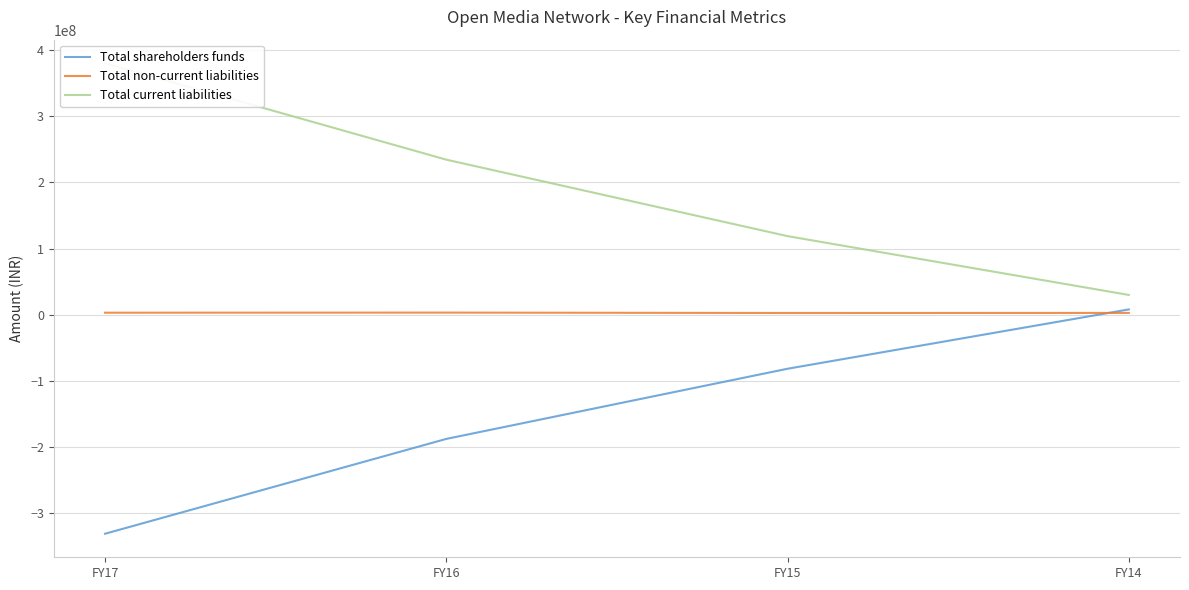

Between FY17 and FY15, which series saw the biggest shift?

Total current liabilities